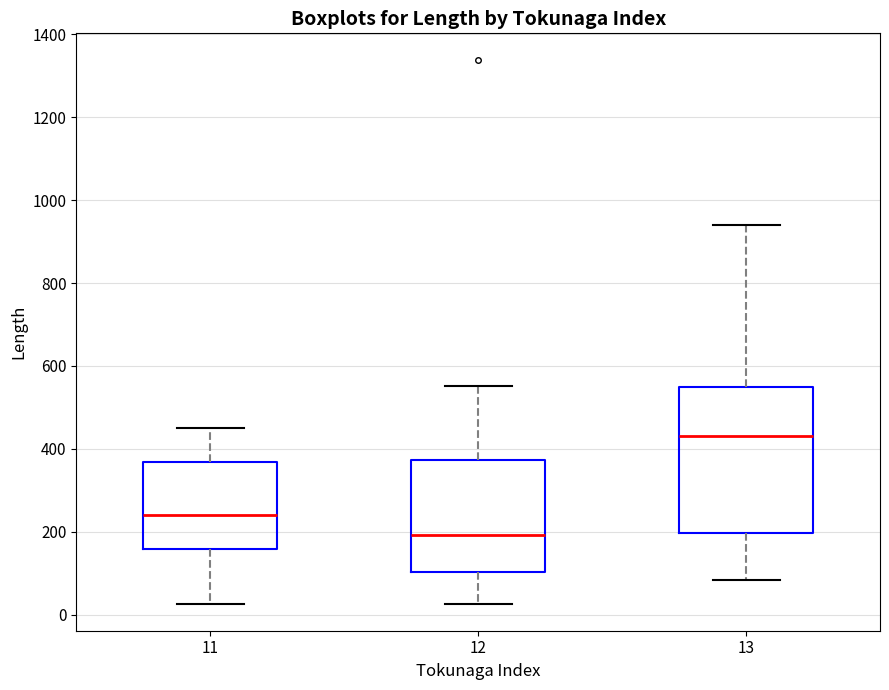

Reading left to right, read every box against the y-axis: the position of its median line, the range the box covers, and the ends of its whiskers. The values are not printed on the chart, so give them approximately, as read against the axis.

11: median 240, box 160 to 360, whiskers 20 to 440
12: median 200, box 100 to 380, whiskers 20 to 560
13: median 440, box 200 to 540, whiskers 80 to 940